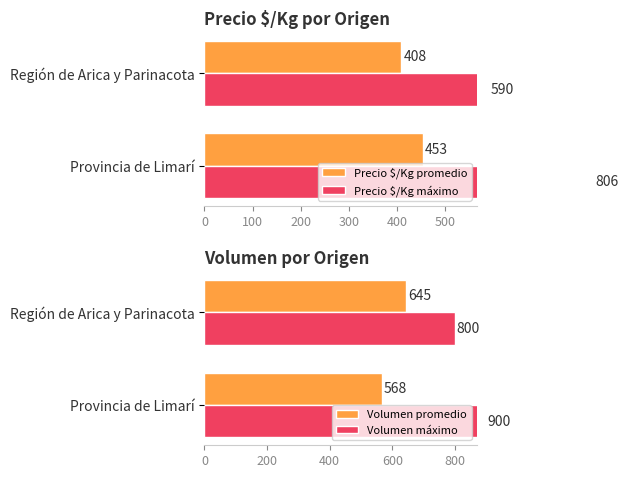

Is the value of Precio $/Kg promedio at Provincia de Limarí greater than the value of Volumen promedio at Región de Arica y Parinacota?

No